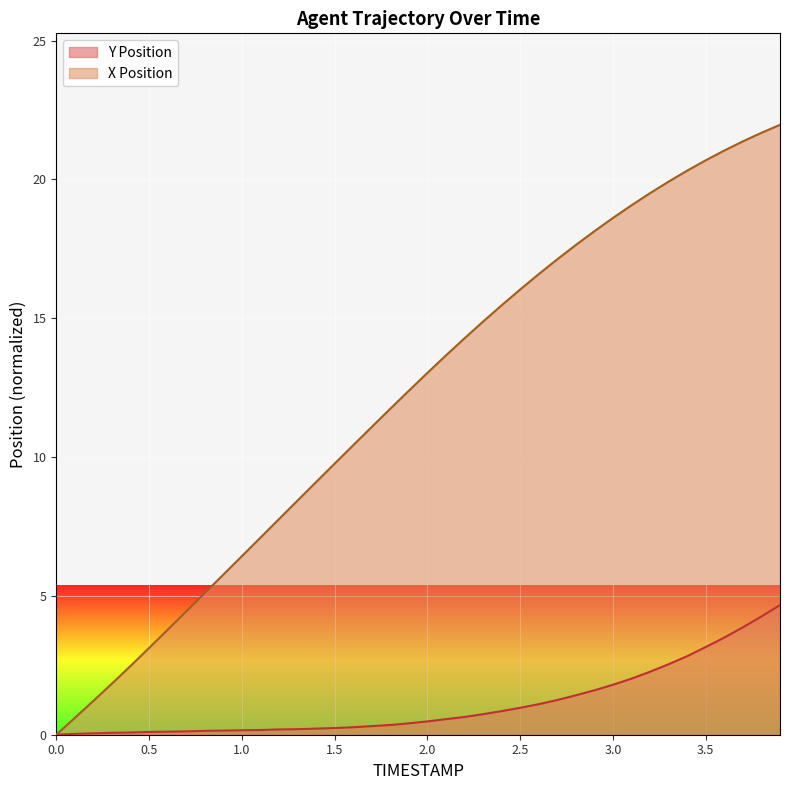

Is the value of Y at 3.9 greater than the value of TIMESTAMP at 3.3?

No